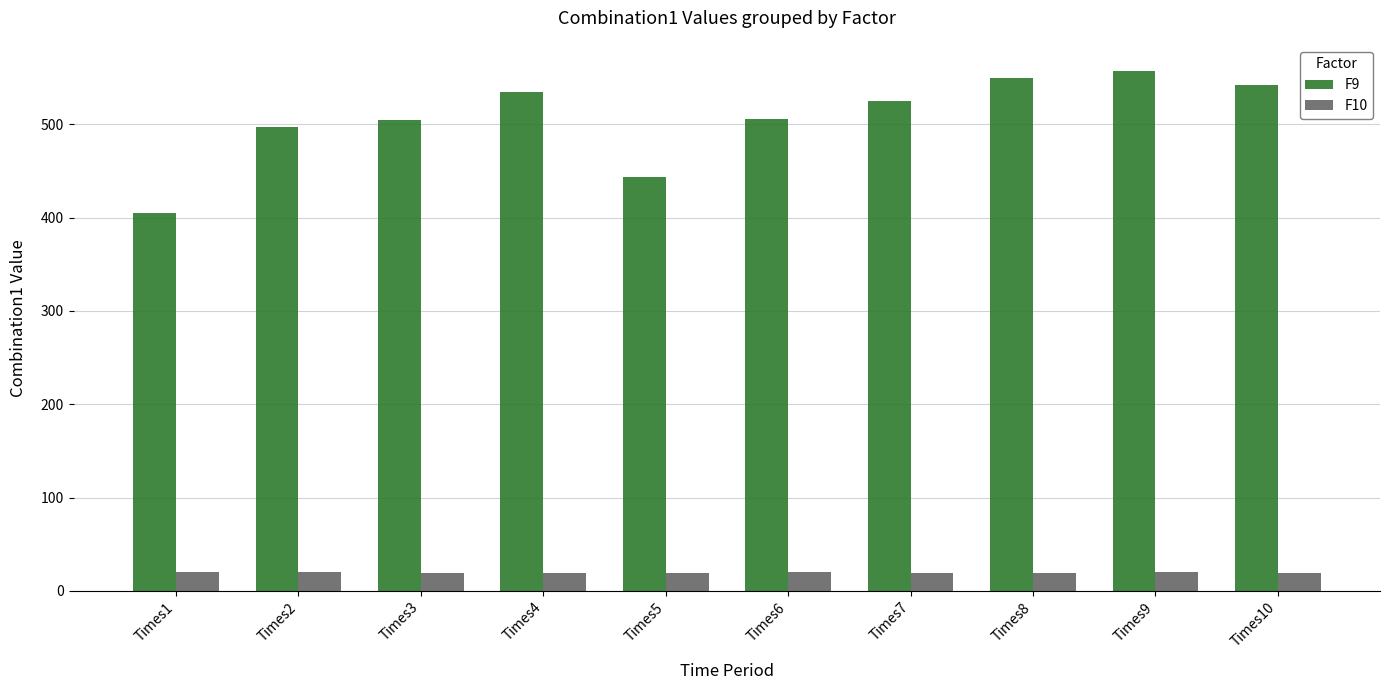

What is the value of the F10 bar at the 9th from the left?

19.8